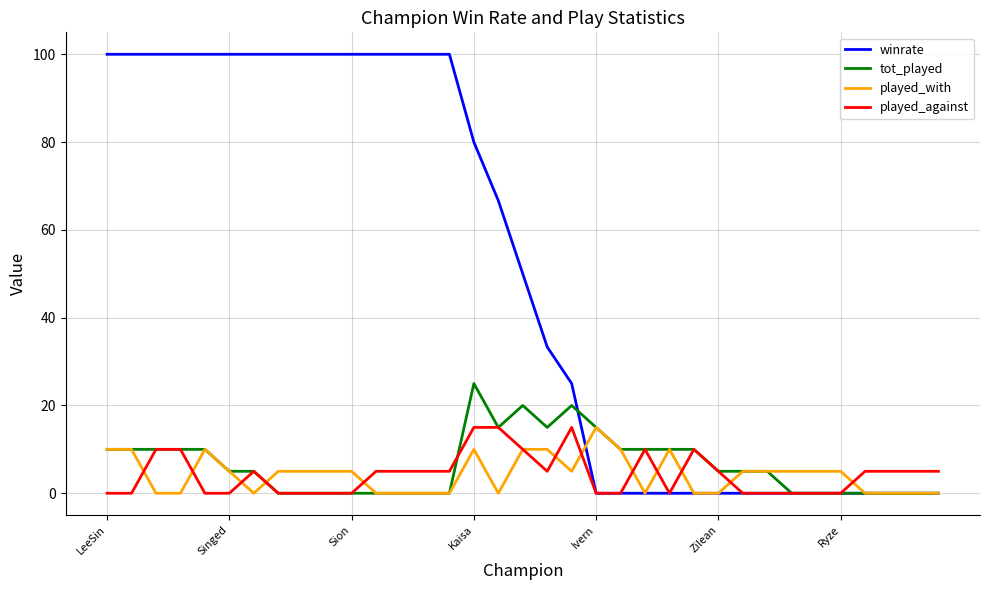

What is the maximum value for played_with?

15.0